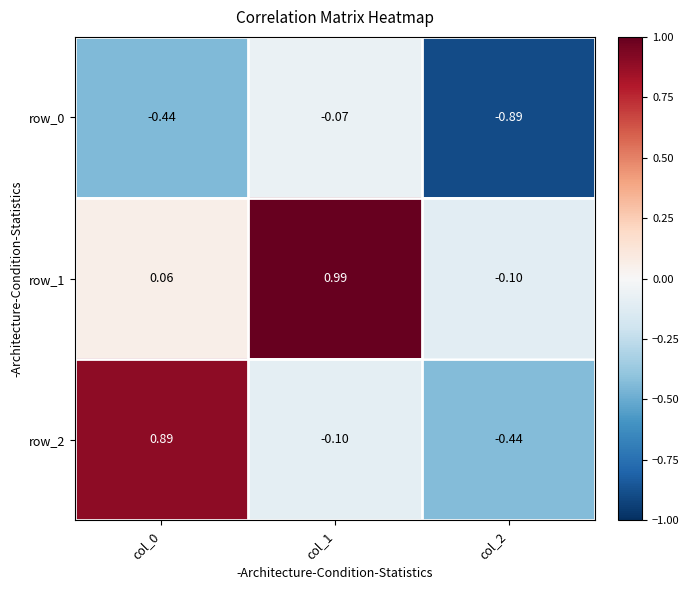

Is the value of row_1 at col_0 greater than the value of row_0 at col_2?

Yes